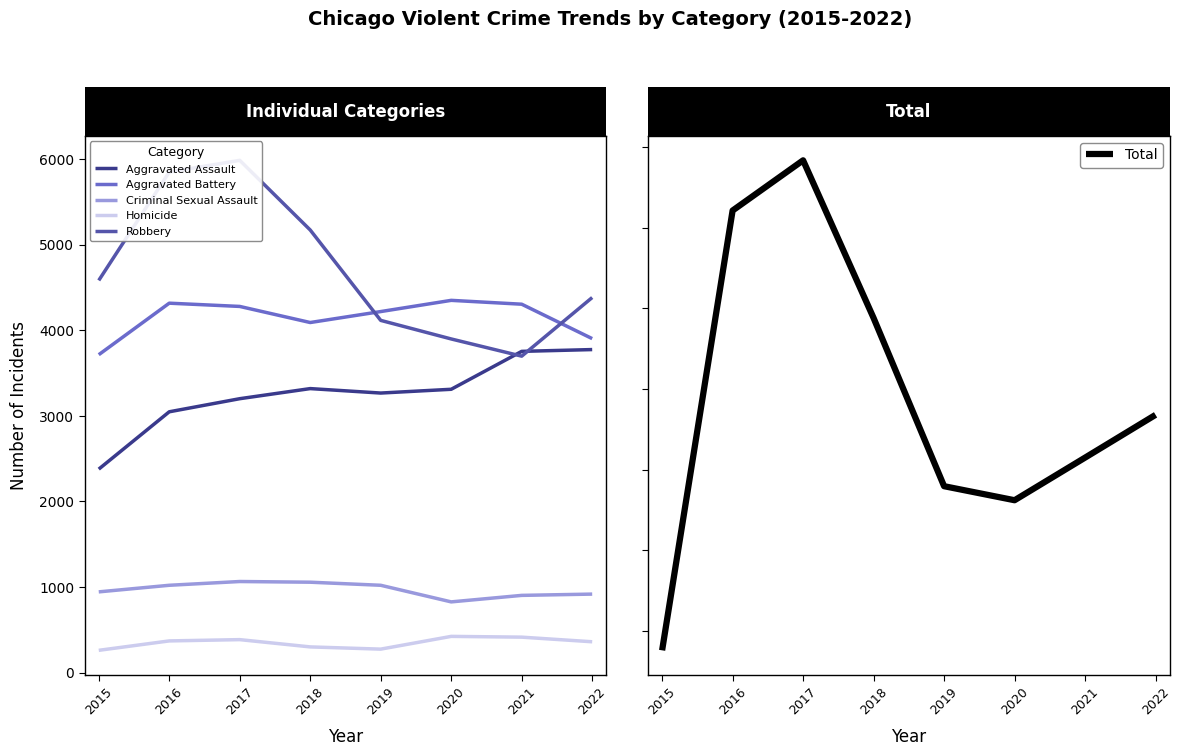

How many interior local peaks does the Aggravated Assault series have?

1